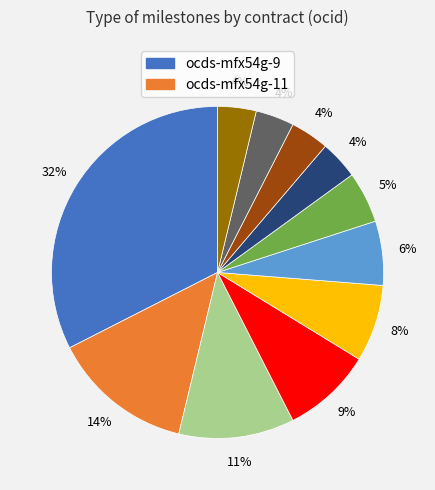

Count the number of slices in the pie.

11